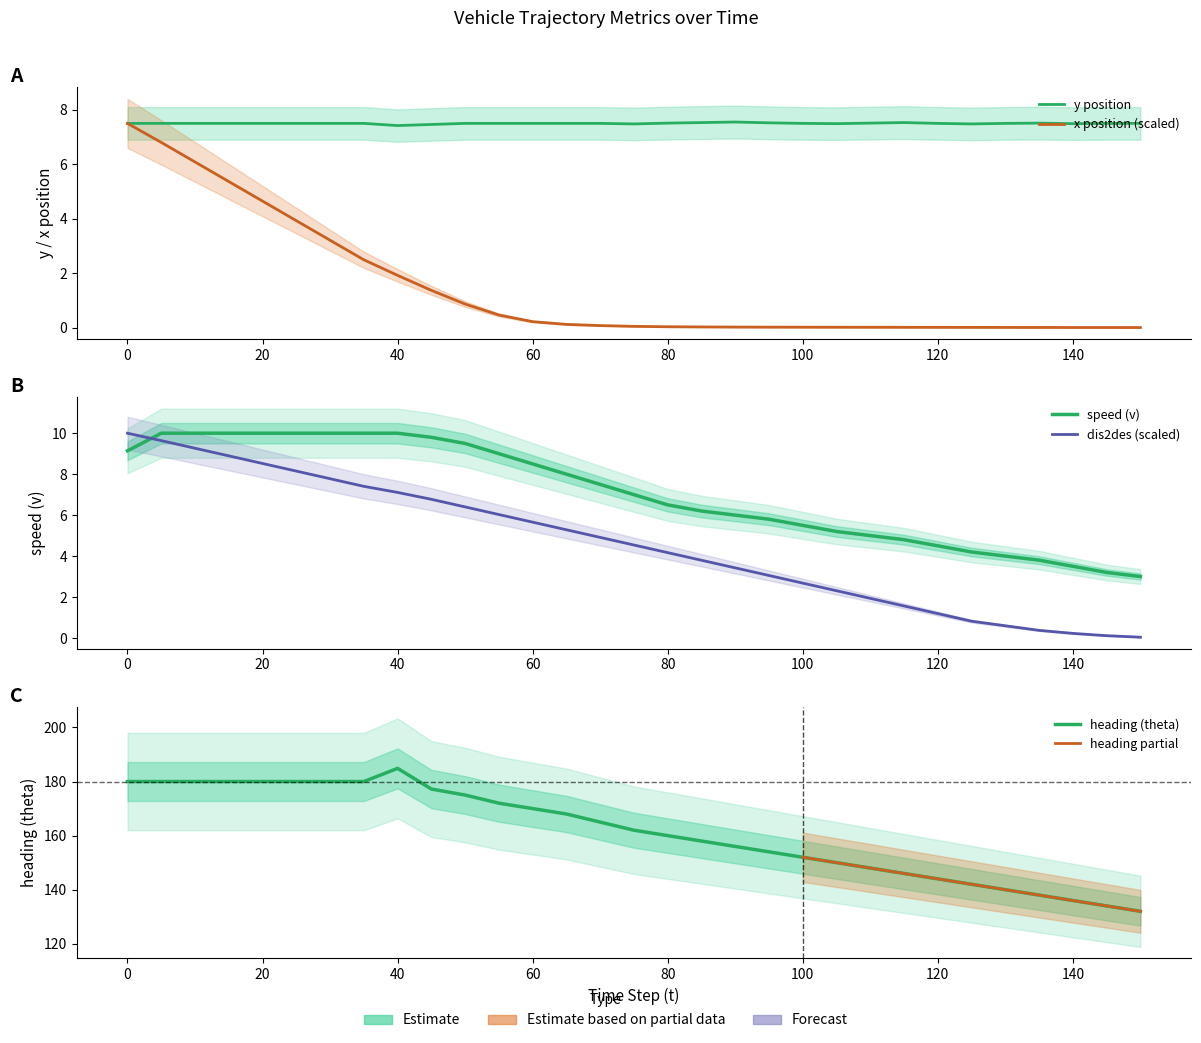

True or false: y has a value of 3.2 at 11.

False